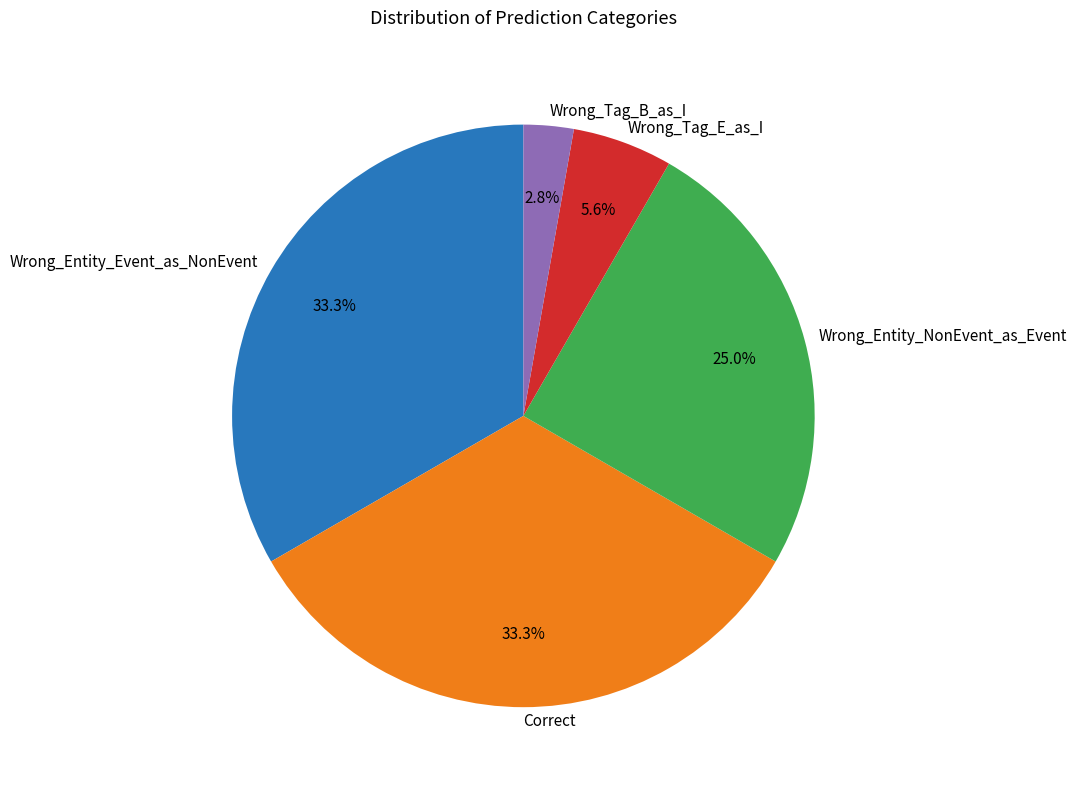

Do Correct and Wrong_Tag_E_as_I together represent more than half of the pie?

No